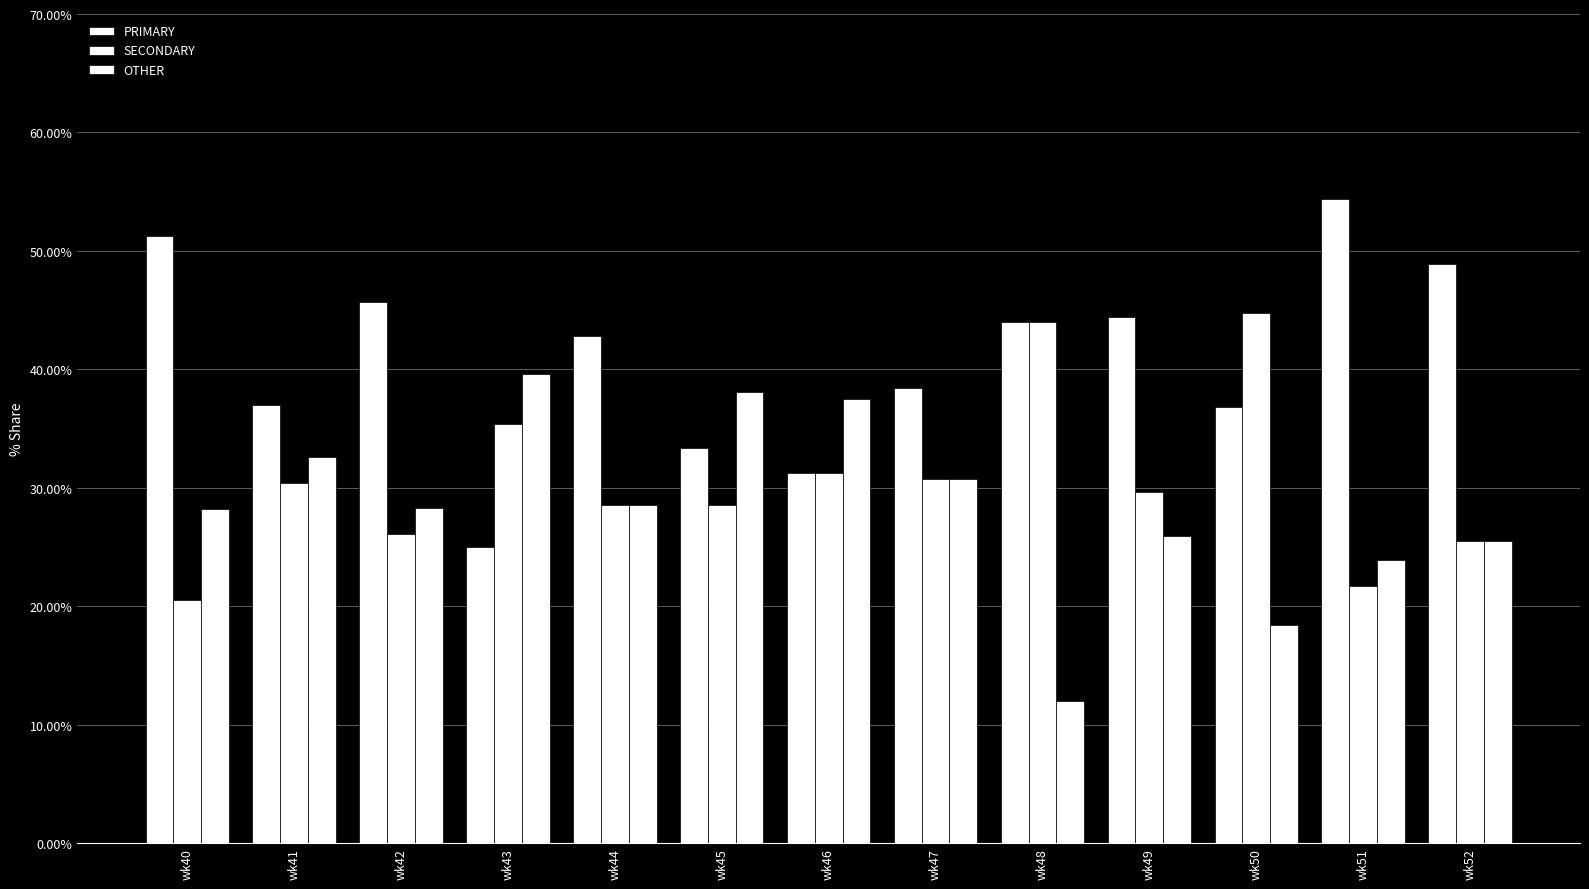

How many series are shown in this chart?

3